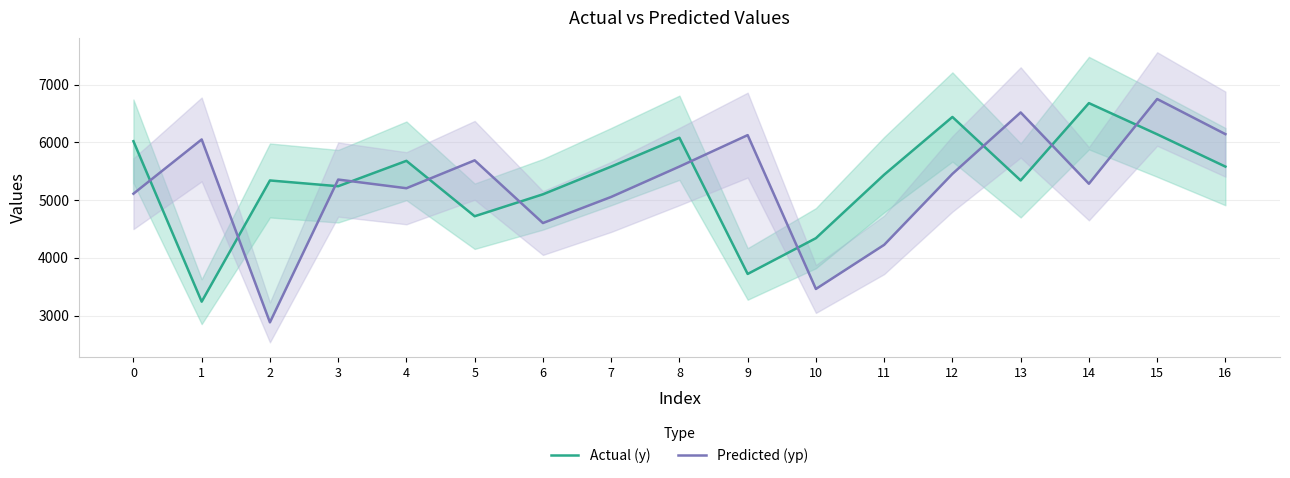

List the labels in order of Predicted (yp) value, largest first.

15, 13, 16, 9, 1, 5, 8, 12, 3, 14, 4, 0, 7, 6, 11, 10, 2